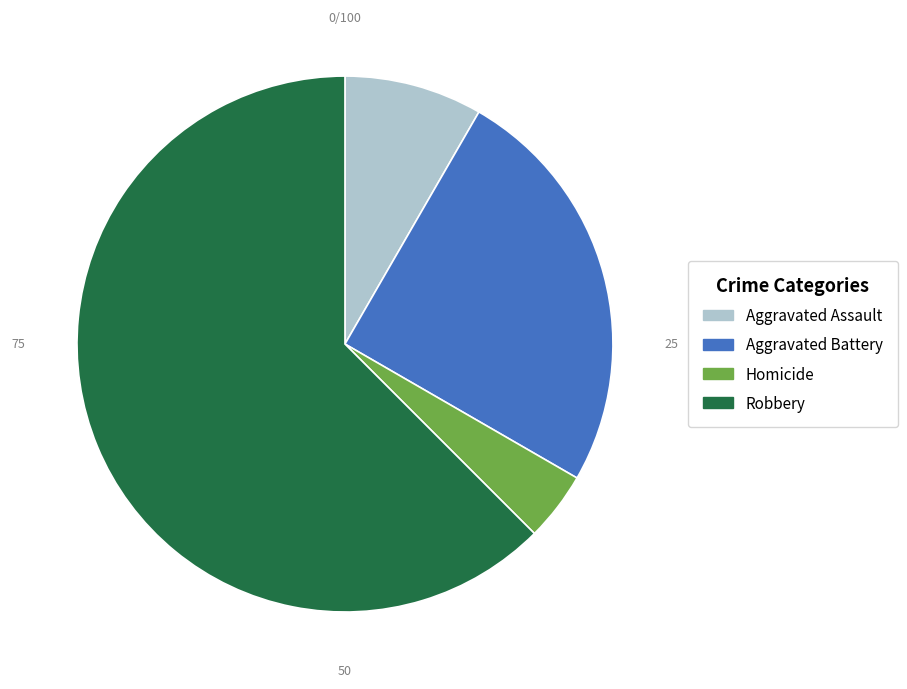

Combined, do Aggravated Battery and Homicide account for over 50%?

No